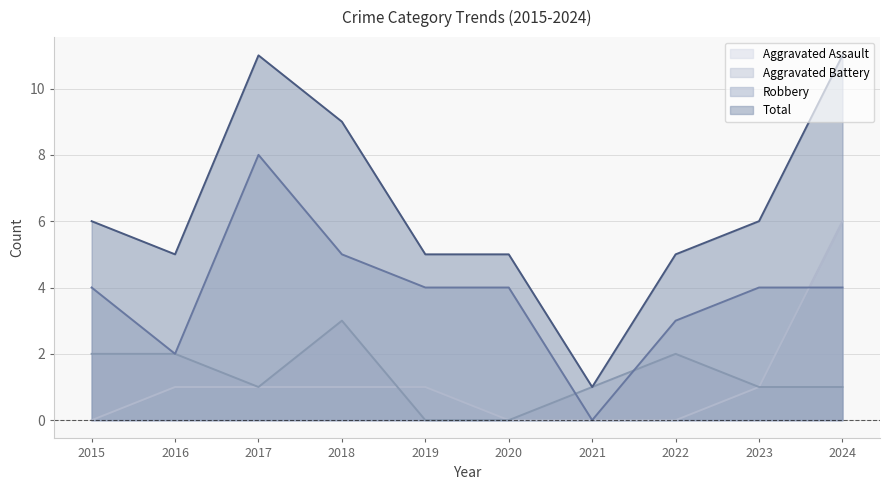

Rank the series at 2024 from lowest to highest value.

Aggravated Battery, Robbery, Aggravated Assault, Total